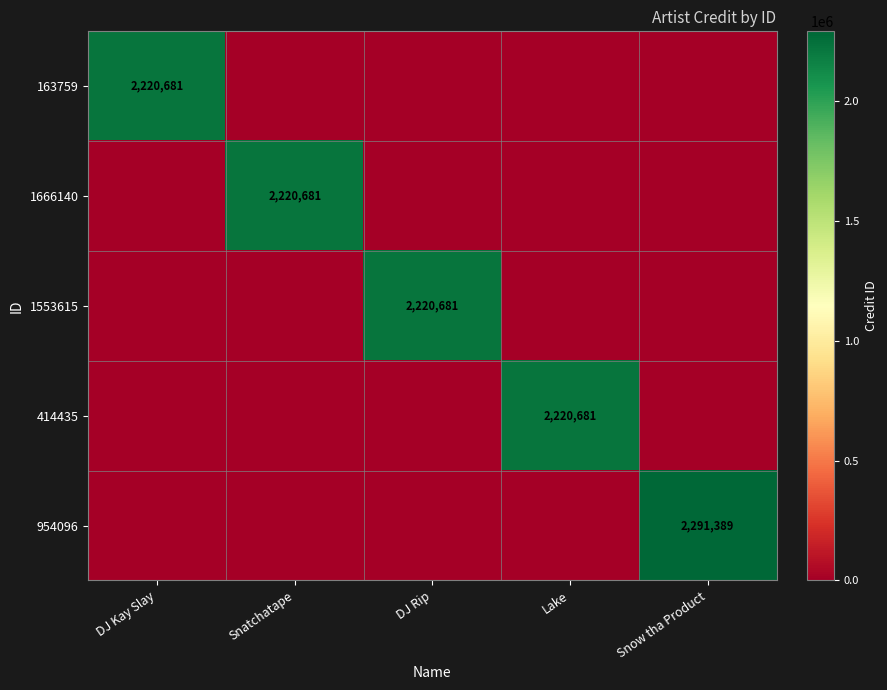

How many categories are shown in the chart?

5